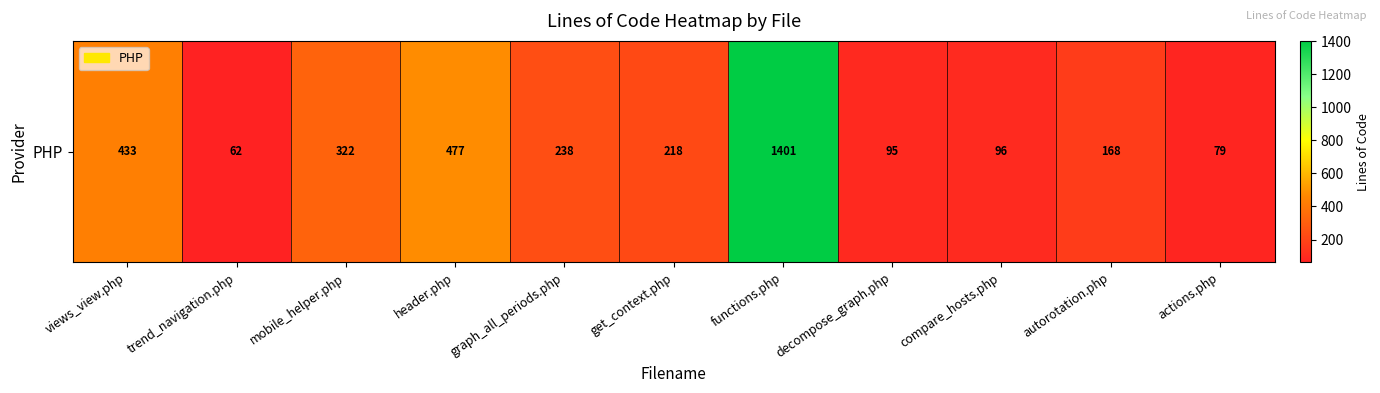

Reading right to left, transcribe all the data shown in this chart.

actions.php=79	autorotation.php=168	compare_hosts.php=96	decompose_graph.php=95	functions.php=1401	get_context.php=218	graph_all_periods.php=238	header.php=477	mobile_helper.php=322	trend_navigation.php=62	views_view.php=433